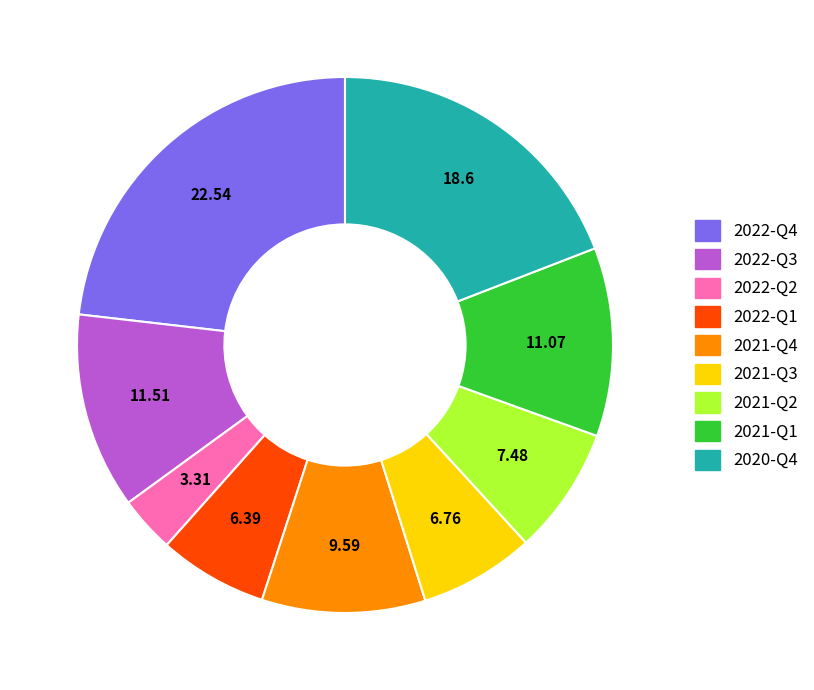

Which category has the biggest portion of the pie?

2022-Q4